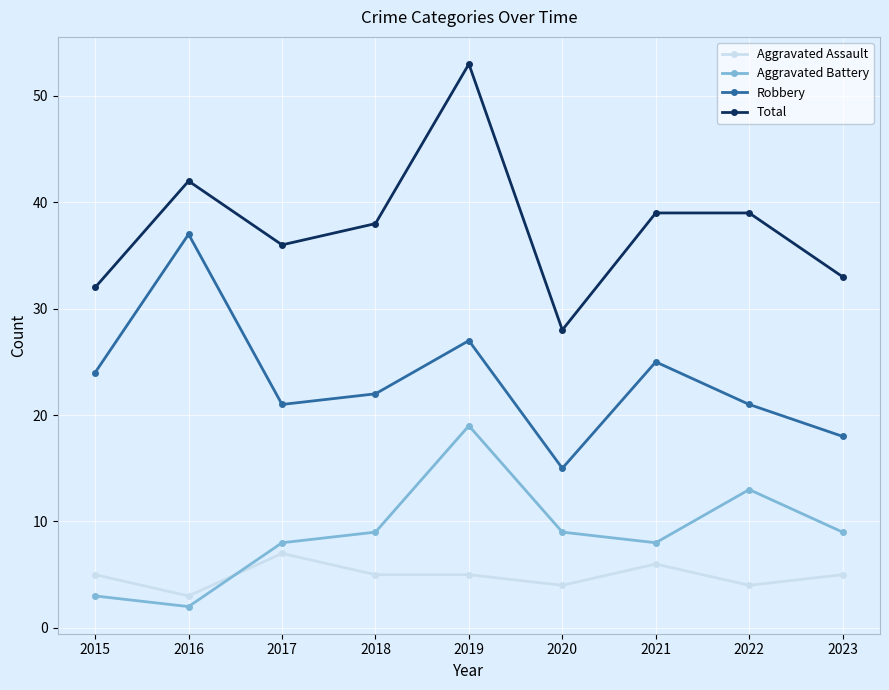

Reading left to right, what are all the values shown in this chart?

Aggravated Assault: 5	3	7	5	5	4	6	4	5
Aggravated Battery: 3	2	8	9	19	9	8	13	9
Robbery: 24	37	21	22	27	15	25	21	18
Total: 32	42	36	38	53	28	39	39	33